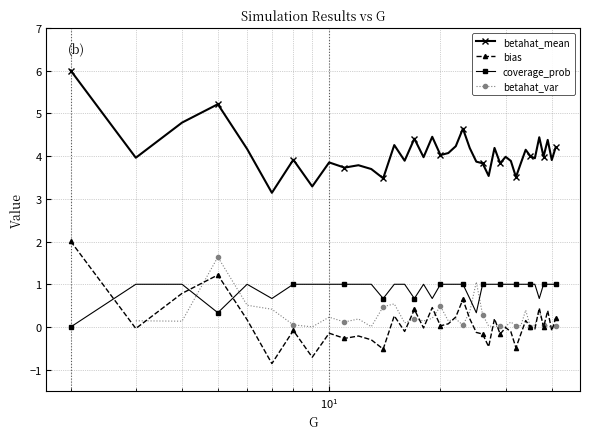

What is the value of the bias point at the 12th from the left?

-0.3